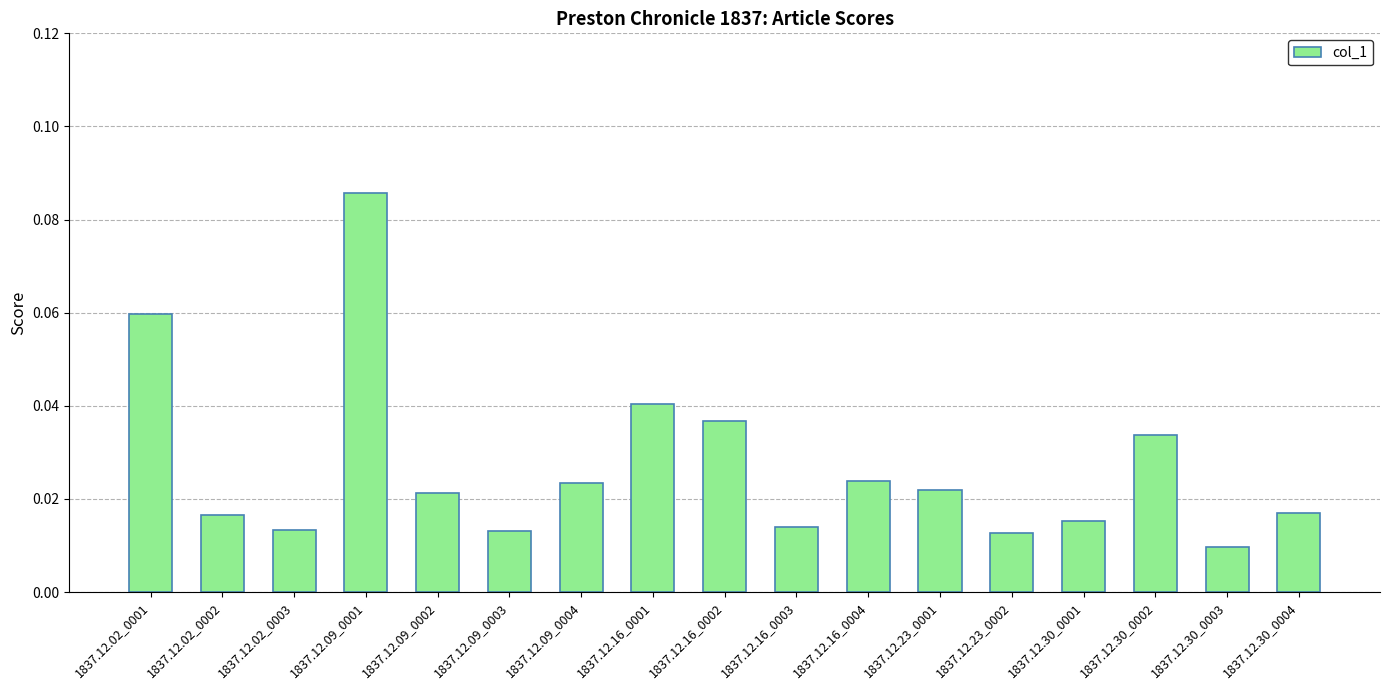

Which has a higher value, 1837.12.09_0004 or 1837.12.30_0003?

1837.12.09_0004